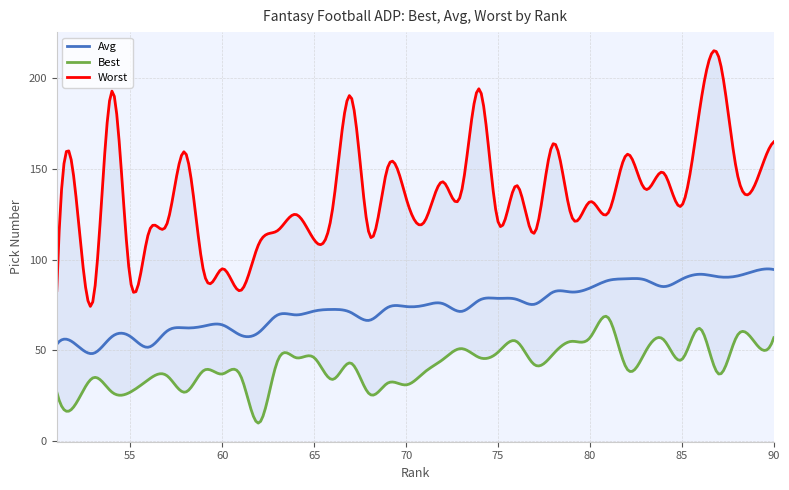

Between 54 and 65, which series saw the biggest shift?

Worst